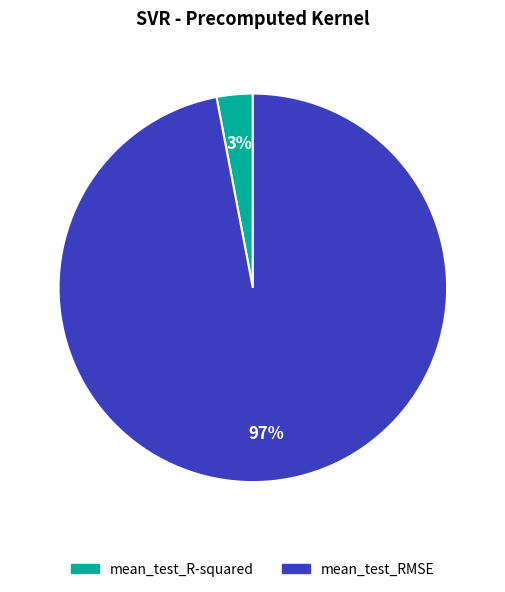

Rank the categories by value from highest to lowest.

mean_test_RMSE, mean_test_R-squared